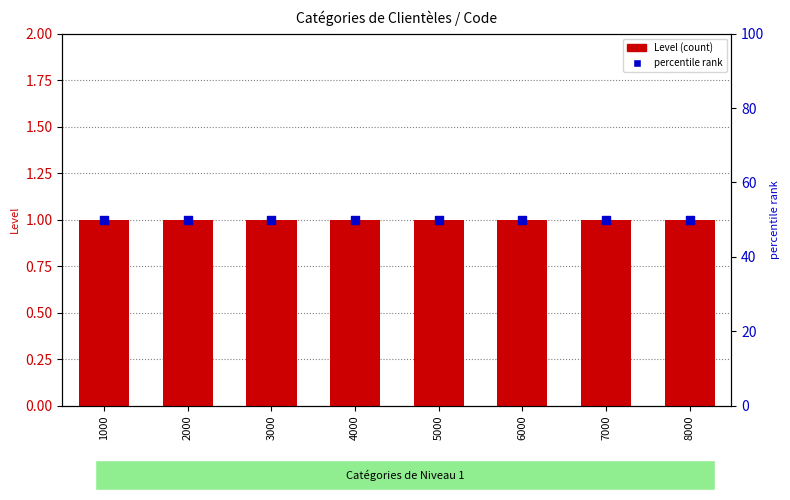

What is the total value across all series at 7000?

51